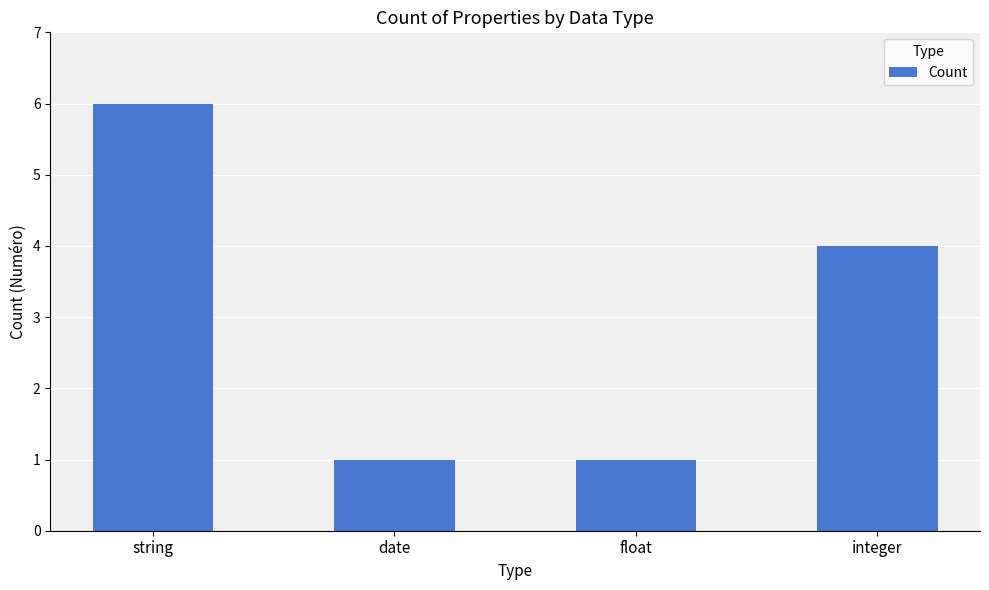

At which label is the value closest to 3?

integer